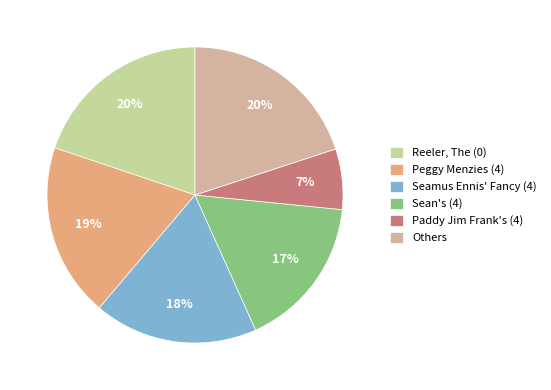

To the nearest percent, what is the difference between the largest and smallest slice percentages?

13%